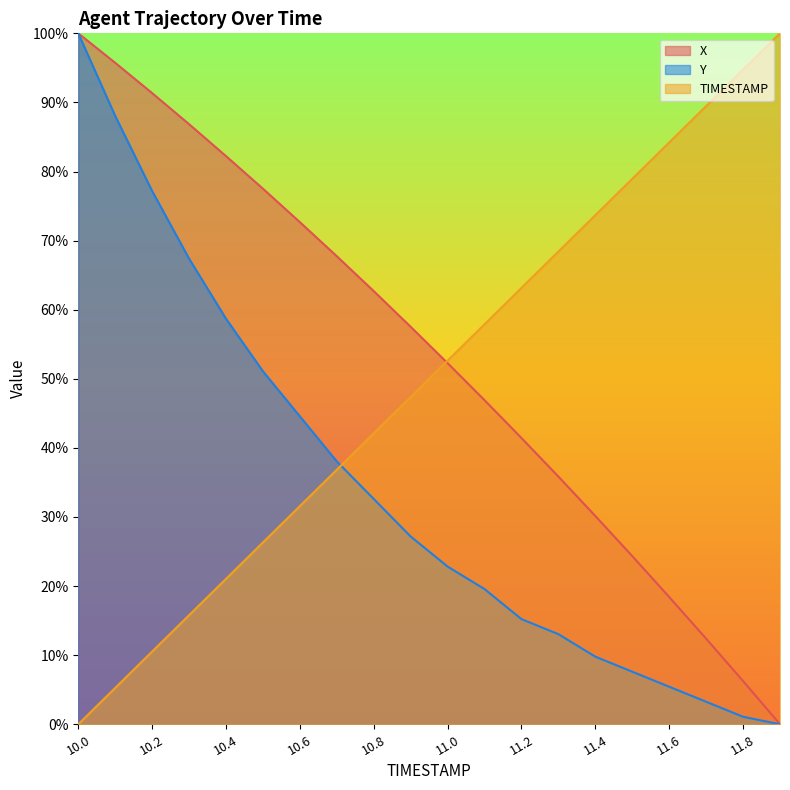

Which series changed the most between 11.5 and 11.9?

X